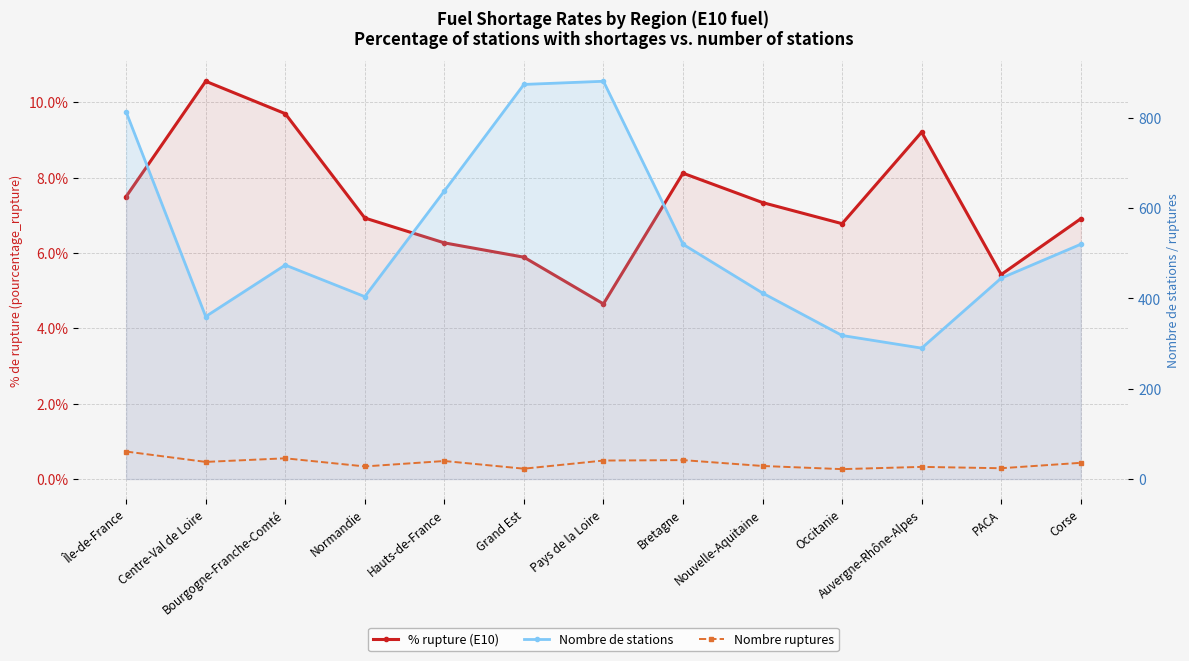

Rank the series at Pays de la Loire from highest to lowest value.

Nombre de stations, Nombre ruptures, % rupture (E10)